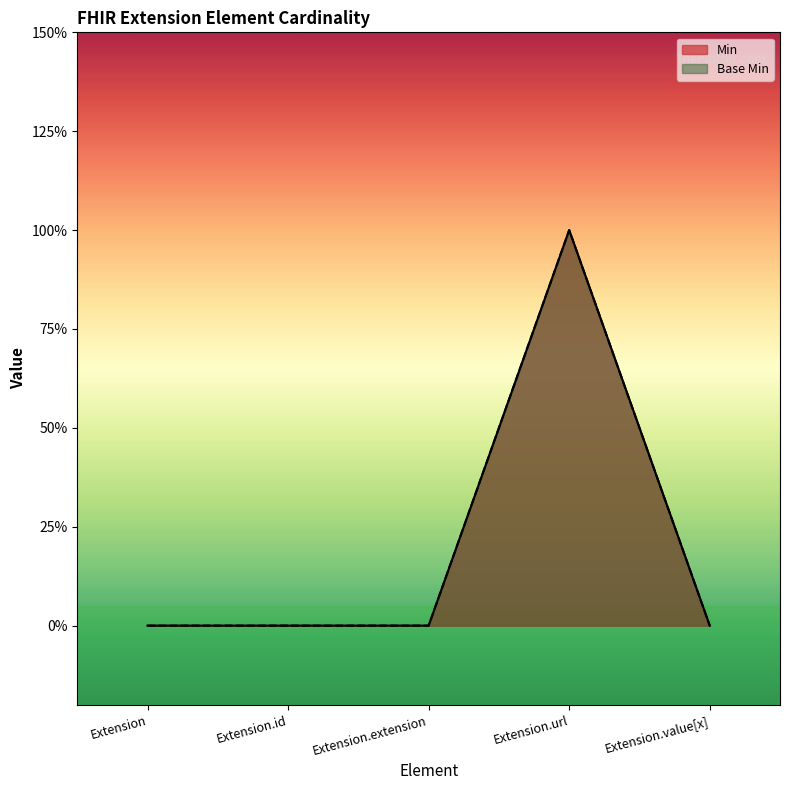

How many interior local peaks does the Base Min series have?

1